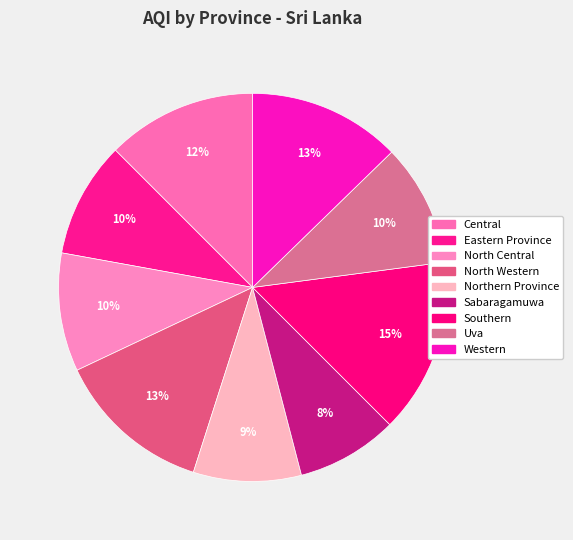

To the nearest percent, what is the average slice percentage?

11%